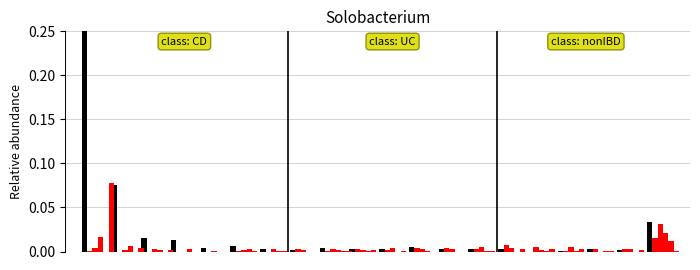

True or false: col_1 has a value of 0.0 at 7.

False